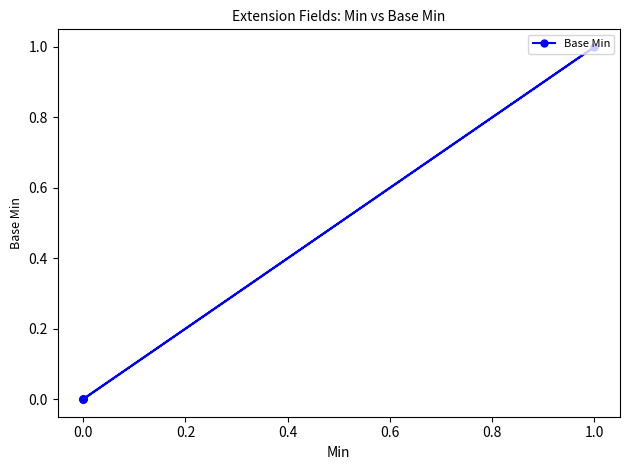

True or false: the data has more than 1 interior local peaks.

False